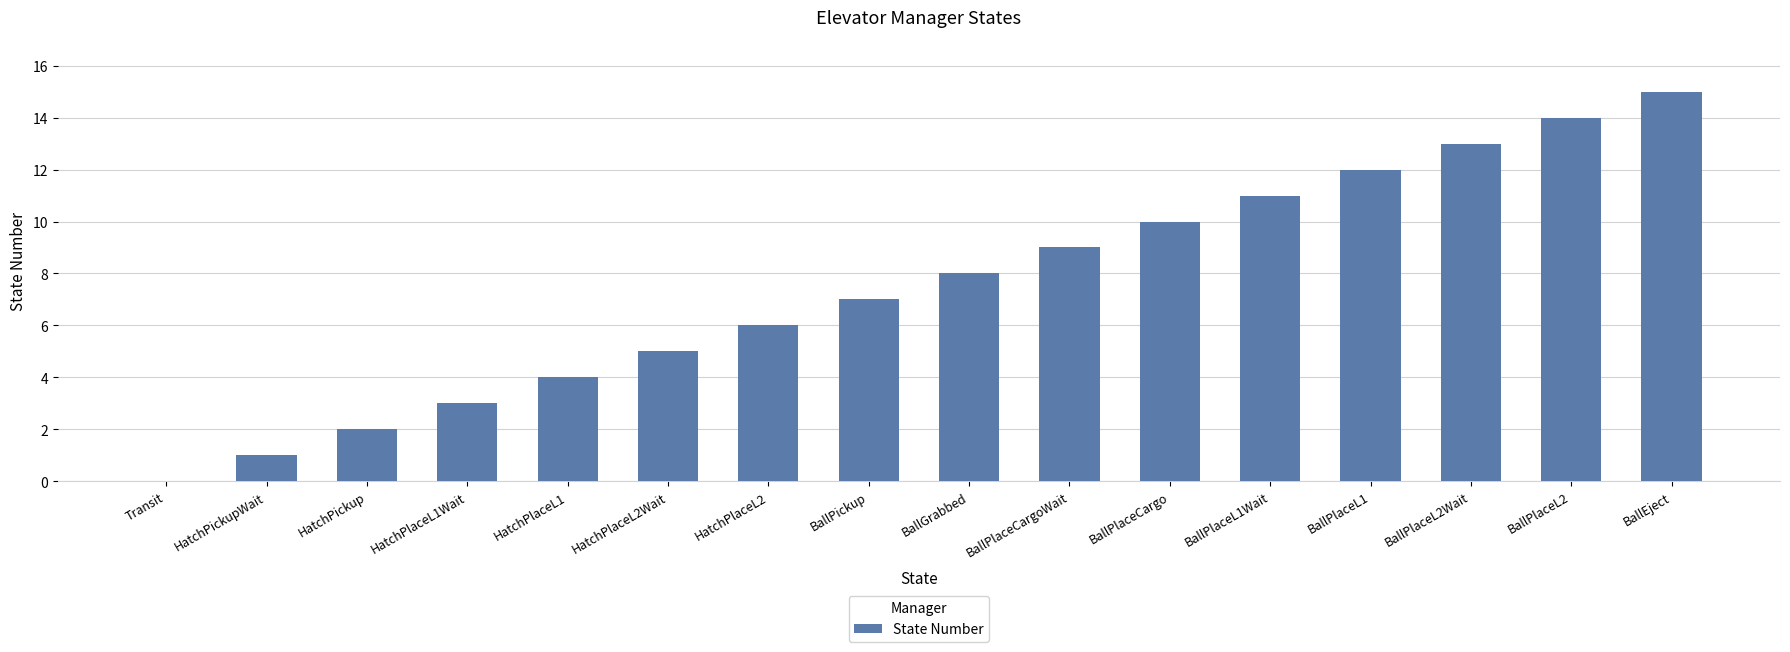

Between Transit and BallPlaceL1Wait, which is larger?

BallPlaceL1Wait